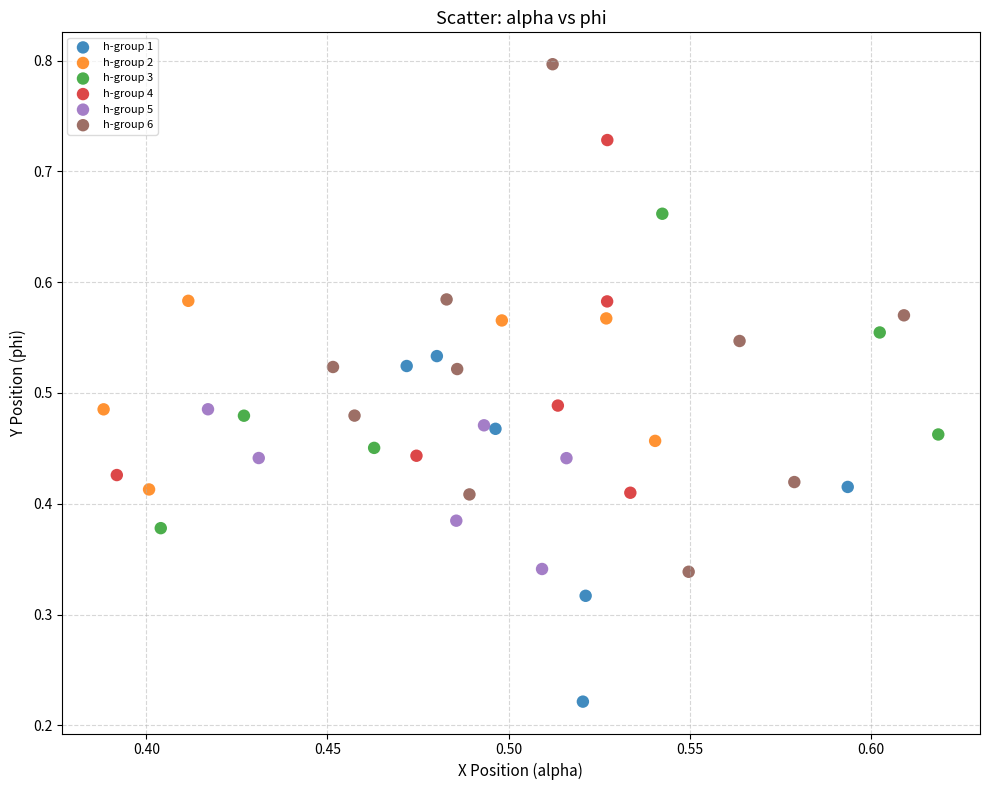

Which series has the largest Y range (max minus min)?

h-group 6